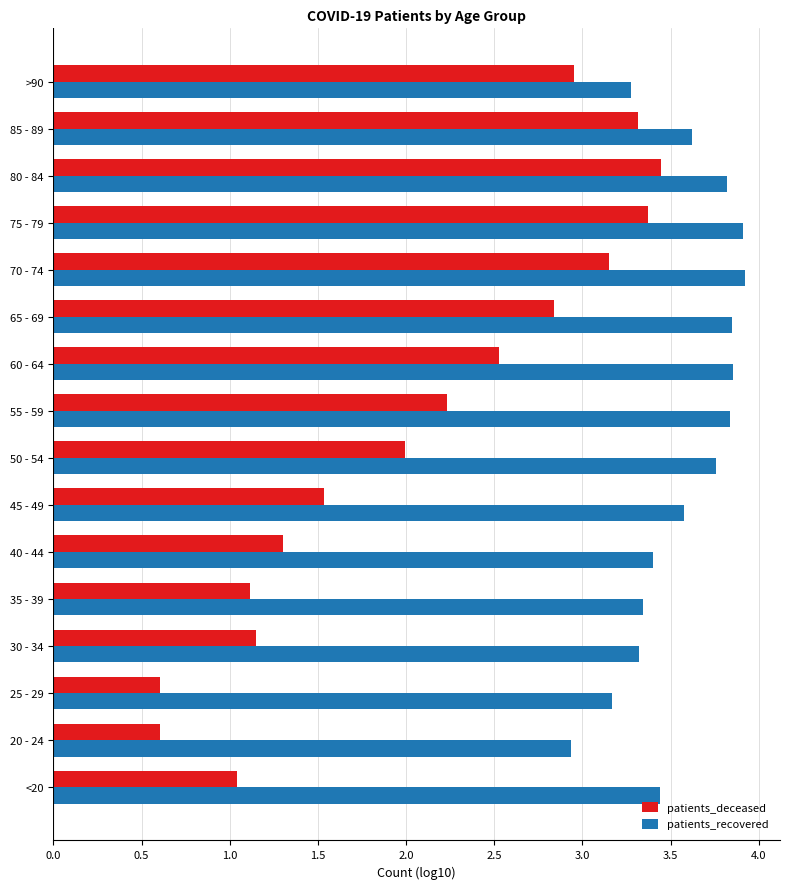

What is the lowest value of the patients_recovered series?

2.9